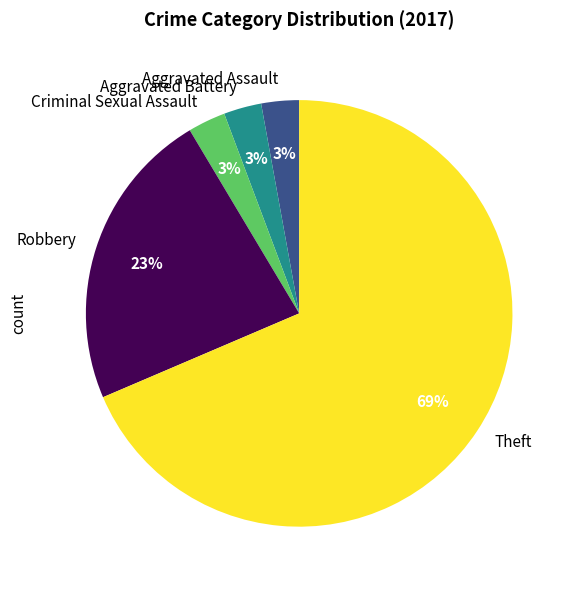

To the nearest percent, what percentage of the pie is Aggravated Battery?

3%